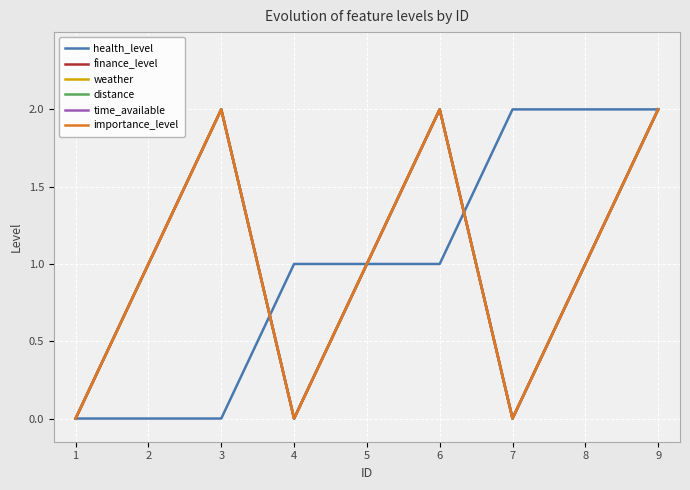

Reading right to left, extract all data points from this chart.

health_level: 9=2	8=2	7=2	6=1	5=1	4=1	3=0	2=0	1=0
finance_level: 9=2	8=1	7=0	6=2	5=1	4=0	3=2	2=1	1=0
weather: 9=2	8=1	7=0	6=2	5=1	4=0	3=2	2=1	1=0
distance: 9=2	8=1	7=0	6=2	5=1	4=0	3=2	2=1	1=0
time_available: 9=2	8=1	7=0	6=2	5=1	4=0	3=2	2=1	1=0
importance_level: 9=2	8=1	7=0	6=2	5=1	4=0	3=2	2=1	1=0